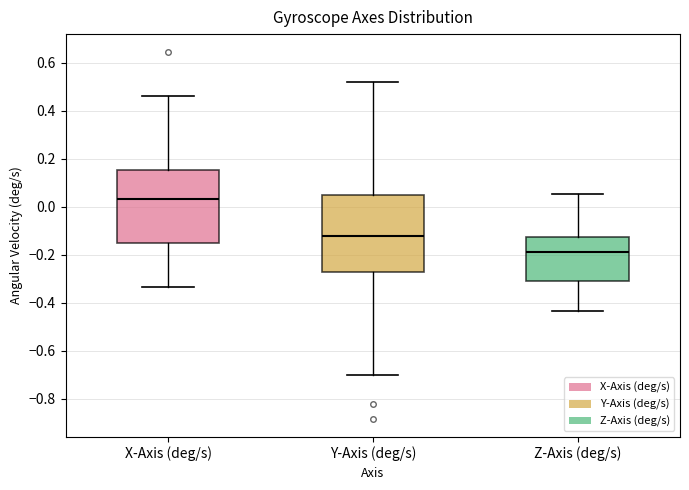

Reading left to right, read every box against the y-axis: the position of its median line, the range the box covers, and the ends of its whiskers. The values are not printed on the chart, so give them approximately, as read against the axis.

X-Axis (deg/s): median 0.04, box -0.14 to 0.16, whiskers -0.34 to 0.46
Y-Axis (deg/s): median -0.12, box -0.28 to 0.04, whiskers -0.70 to 0.52
Z-Axis (deg/s): median -0.18, box -0.32 to -0.12, whiskers -0.44 to 0.06